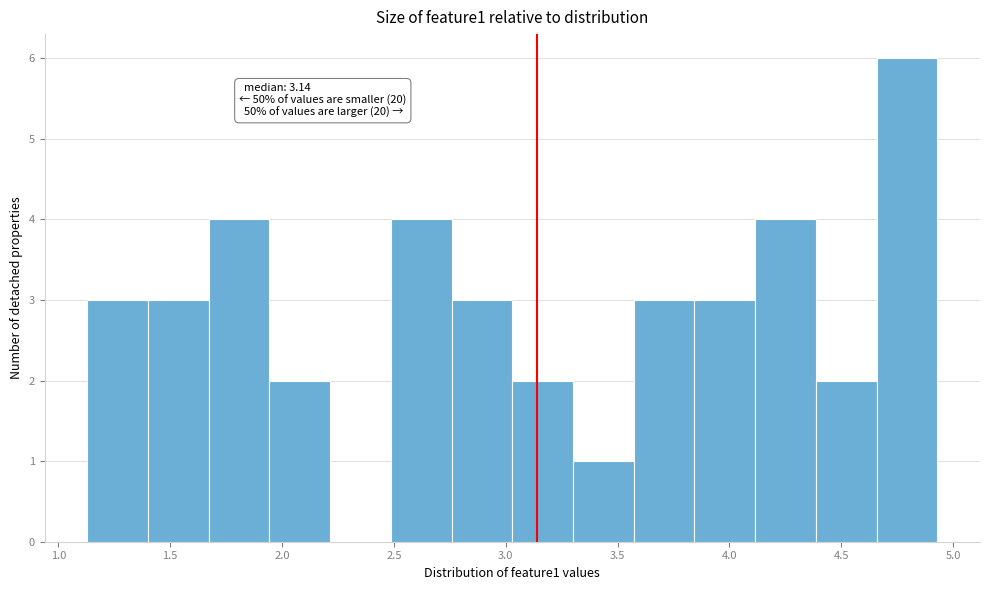

Which range on the x-axis has the tallest bar?

4.65 to 4.95